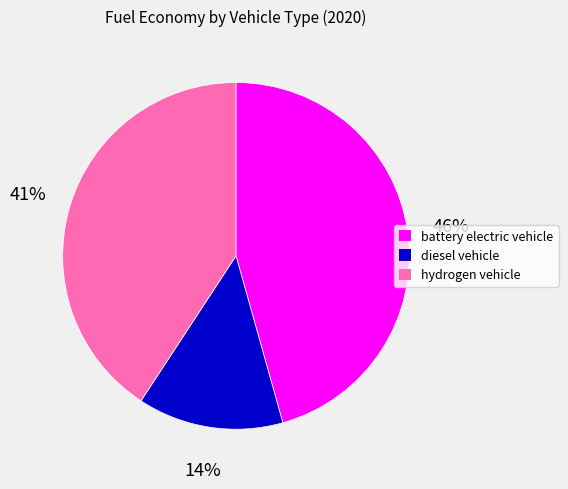

How many slices are in this pie chart?

3